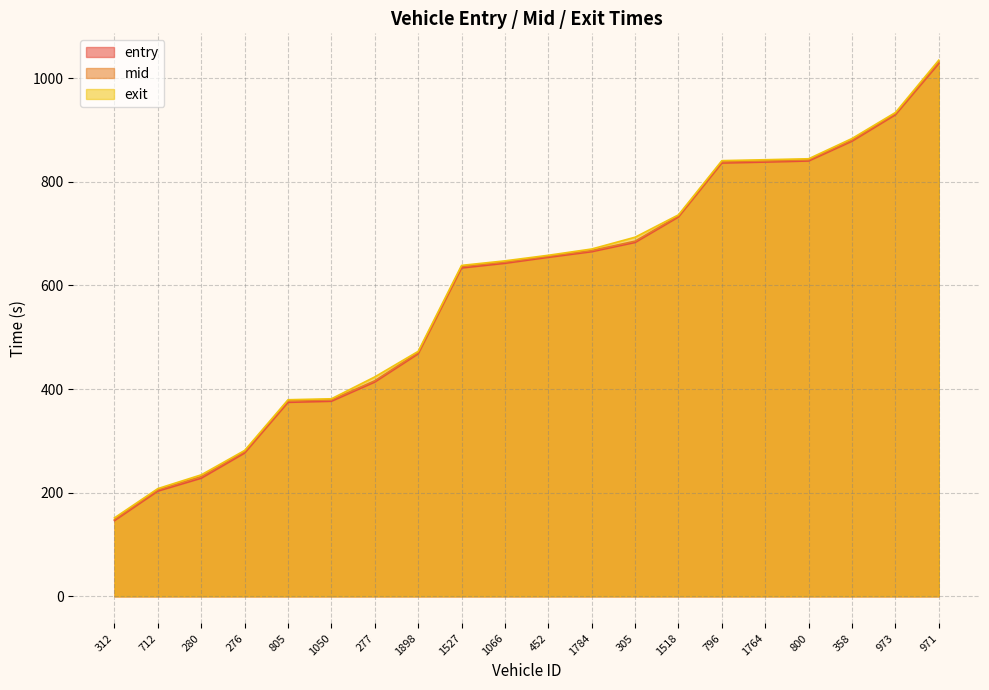

True or false: entry has more than 1 interior local peaks.

False